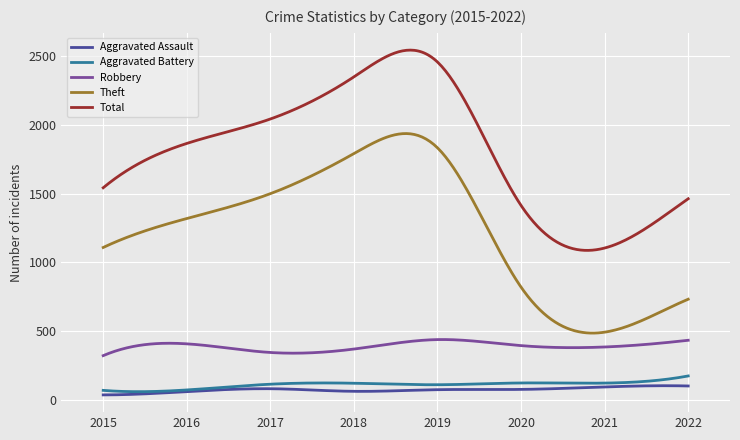

True or false: Aggravated Assault and Robbery cross at least once.

False